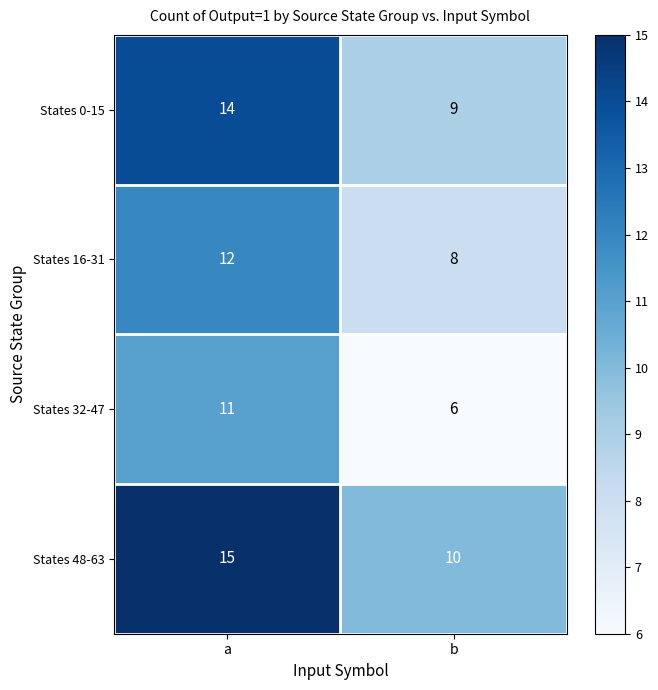

Is it true that States 0-15 equals 9 at b?

True